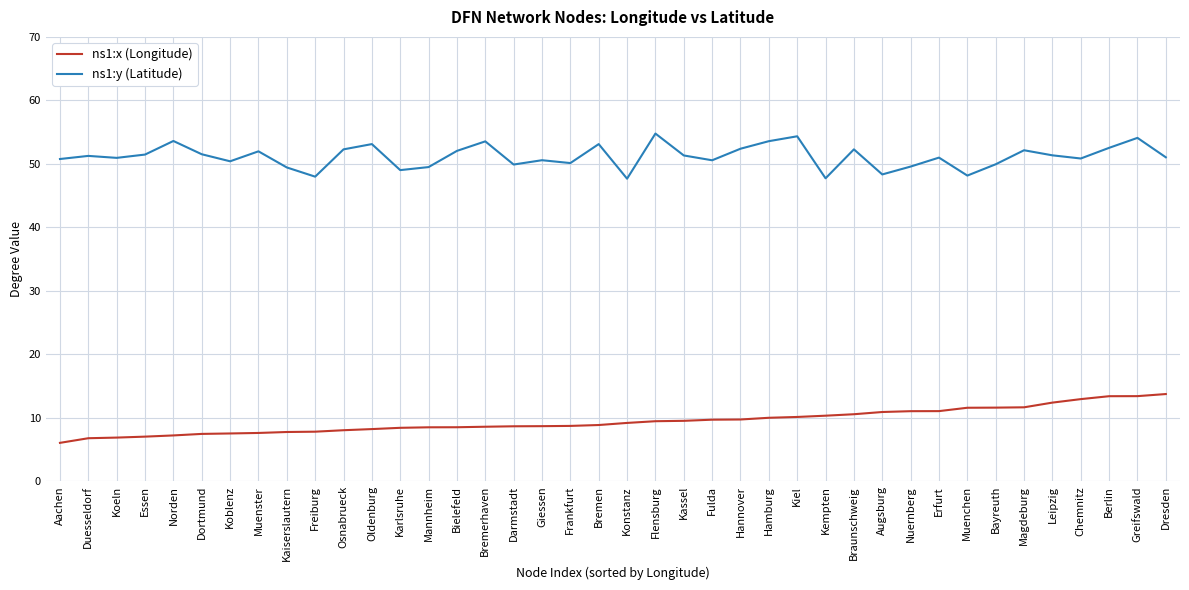

Rank the series by their average value, from lowest to highest.

ns1:x (Longitude), ns1:y (Latitude)